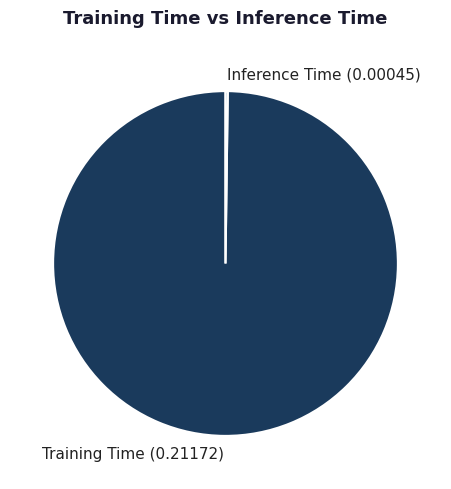

Which slice is the largest?

Training Time